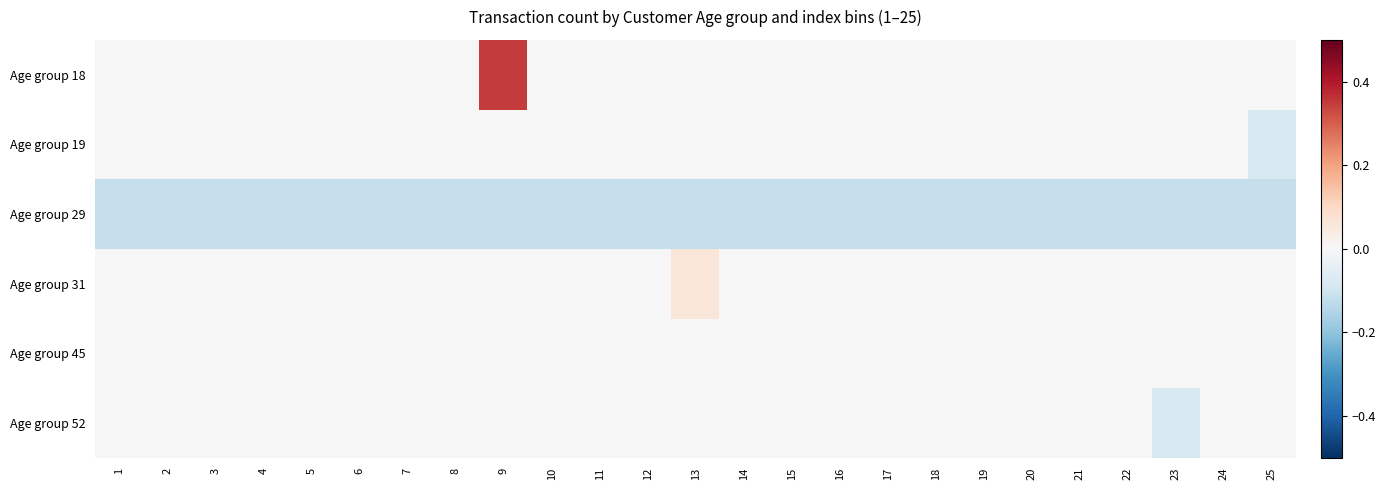

Between 2 and 14, which is larger?

2